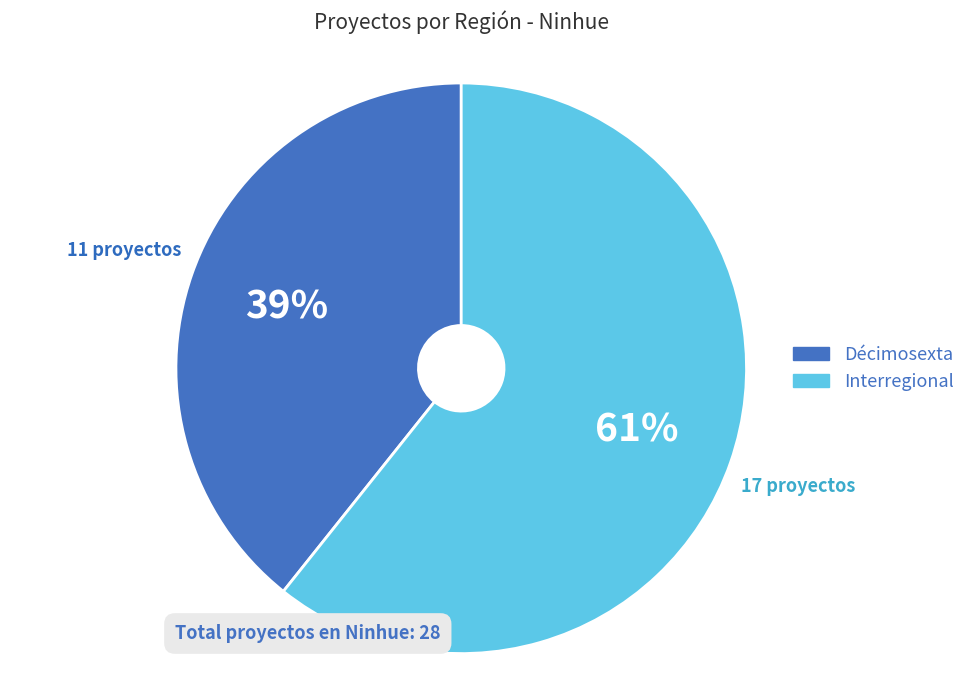

Which category has the smallest portion of the pie?

Décimosexta